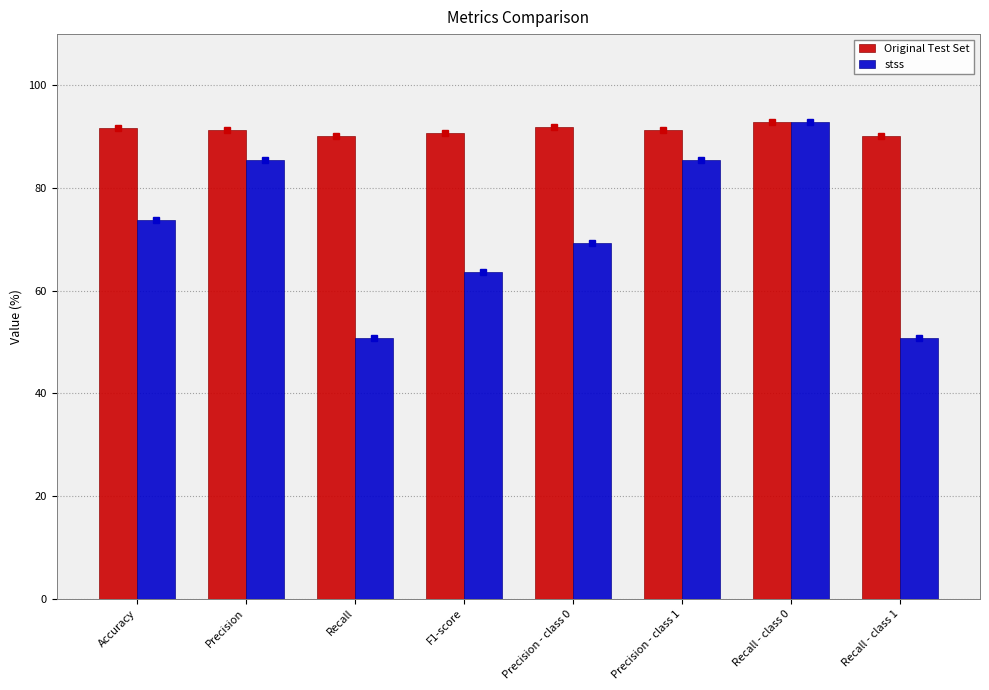

Rank the series at Precision from highest to lowest value.

Original Test Set, stss